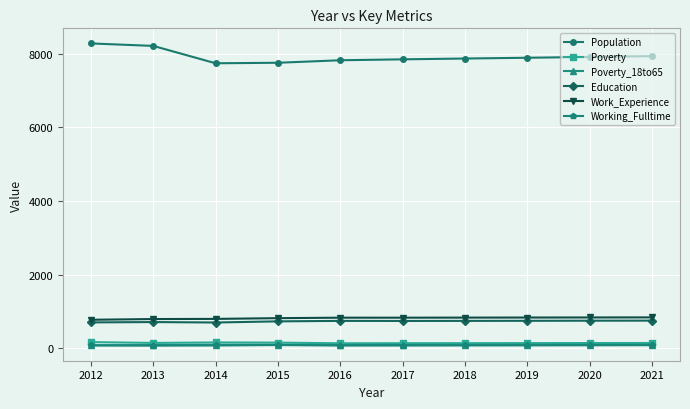

What is the value of the Education point at the 9th from the left?

747